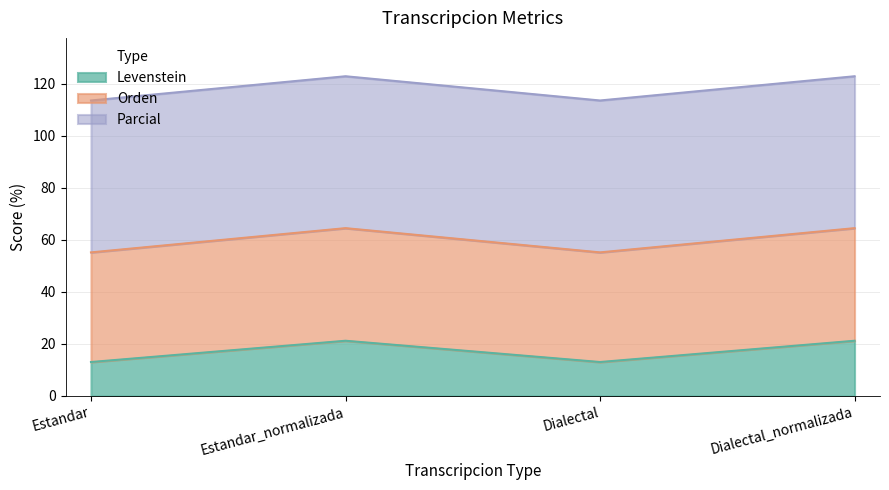

What is the maximum value for Levenstein?

21.2